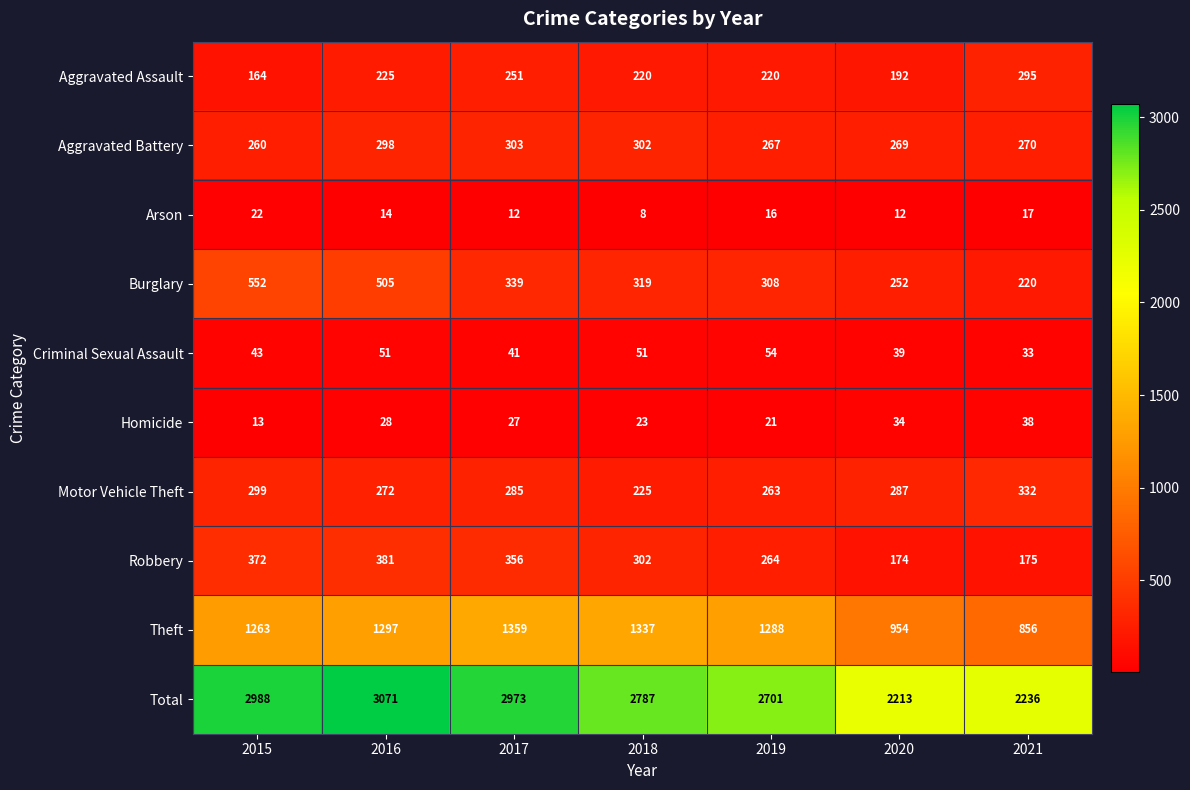

Which series has the widest spread of values?

Total